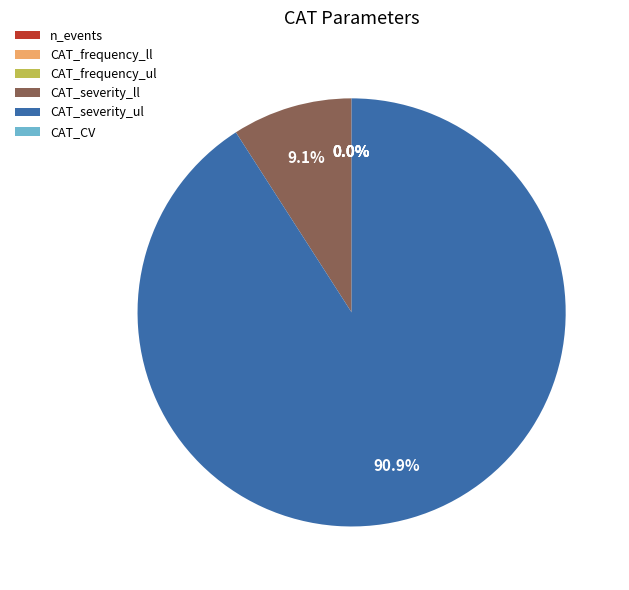

How much of the chart is everything except CAT_severity_ll?

90.9%